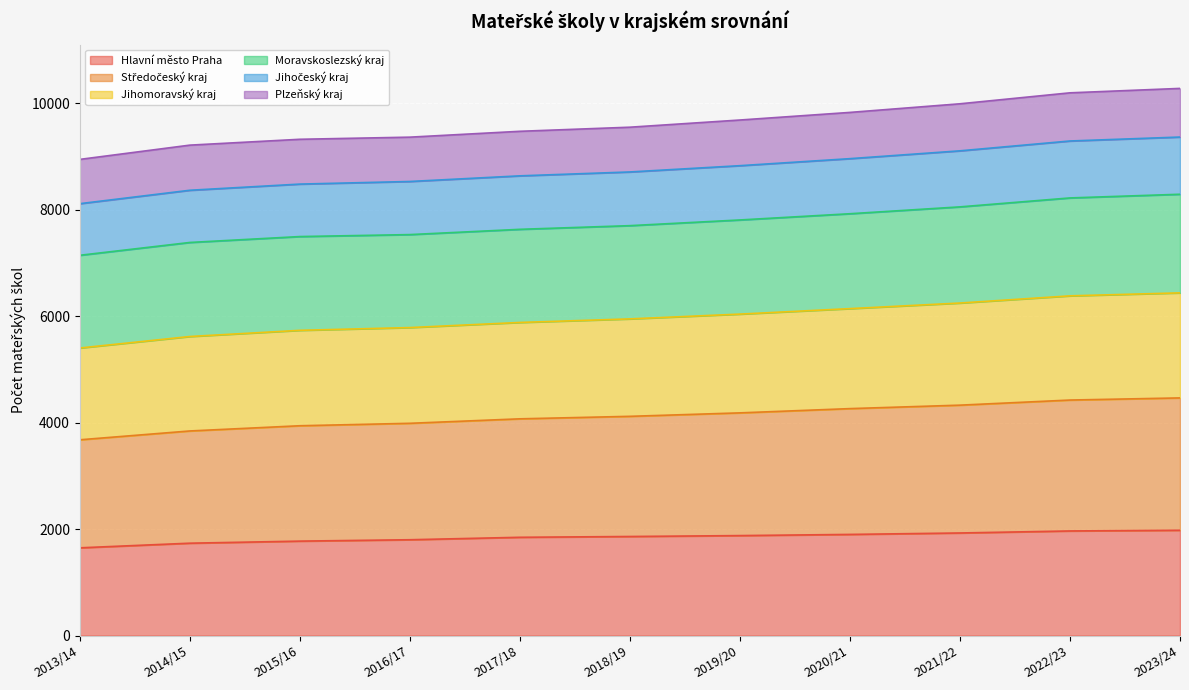

What is the label of the 7th point from the right?

2017/18